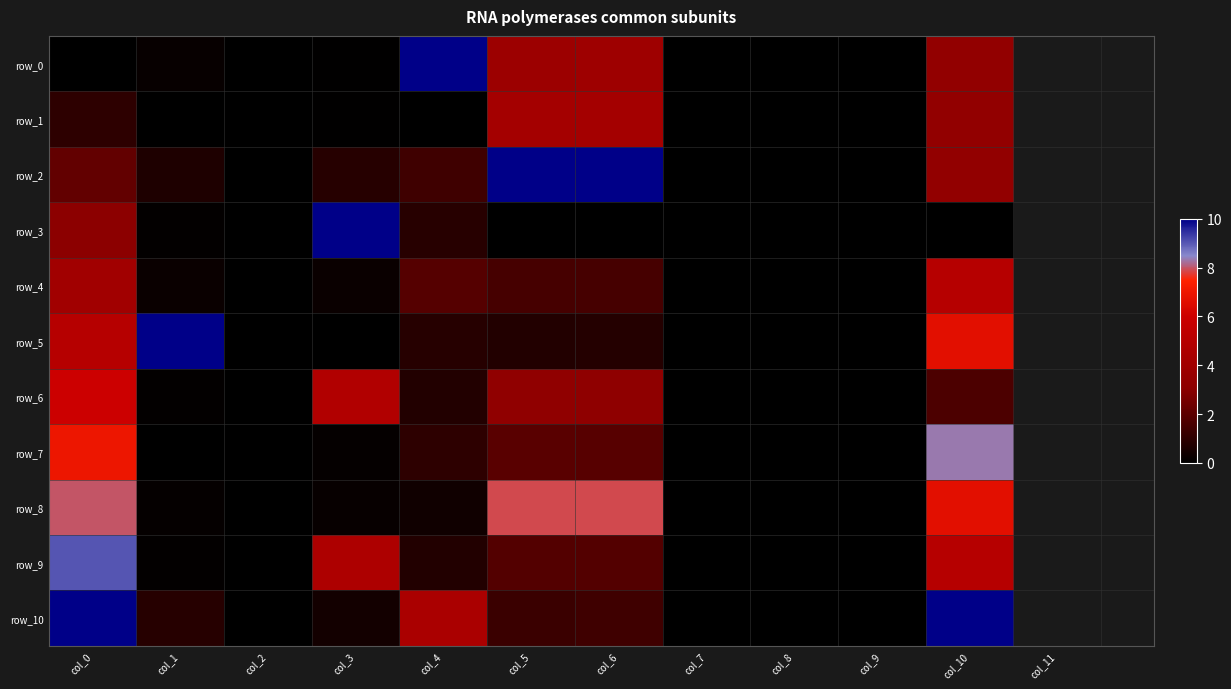

Which category has the highest value across all series?

col_4